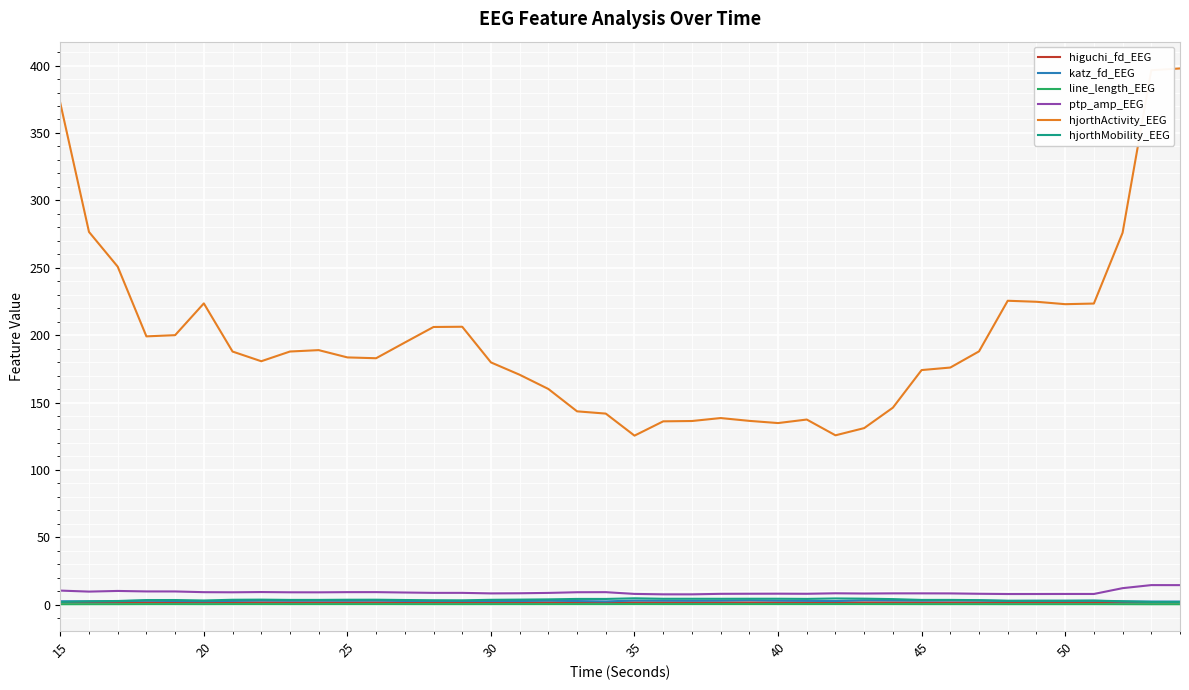

True or false: higuchi_fd_EEG and ptp_amp_EEG cross at least once.

False